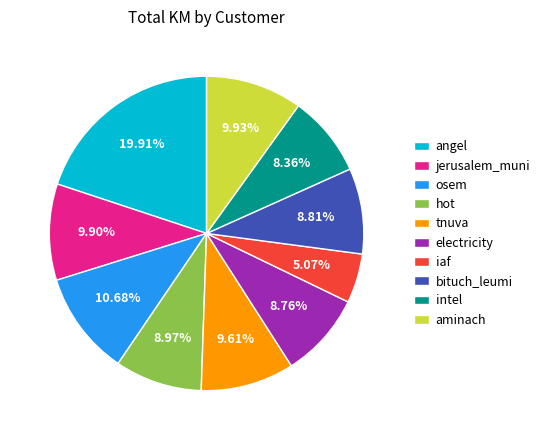

What is the smallest slice in the pie chart?

iaf